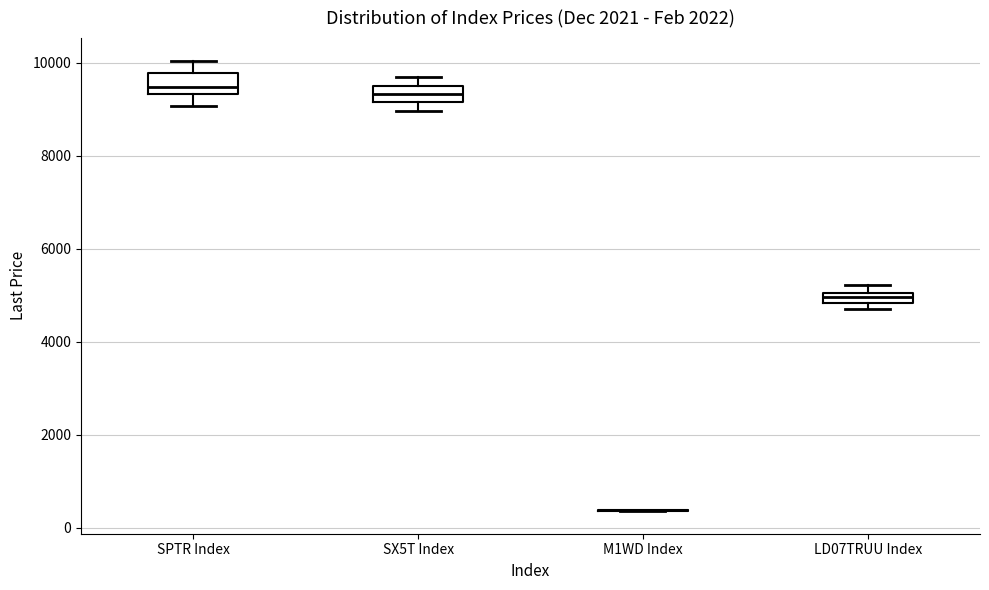

Where is the upper edge of the box for LD07TRUU Index on the y-axis? The values are not printed on the chart, so give them approximately, as read against the axis.

5000